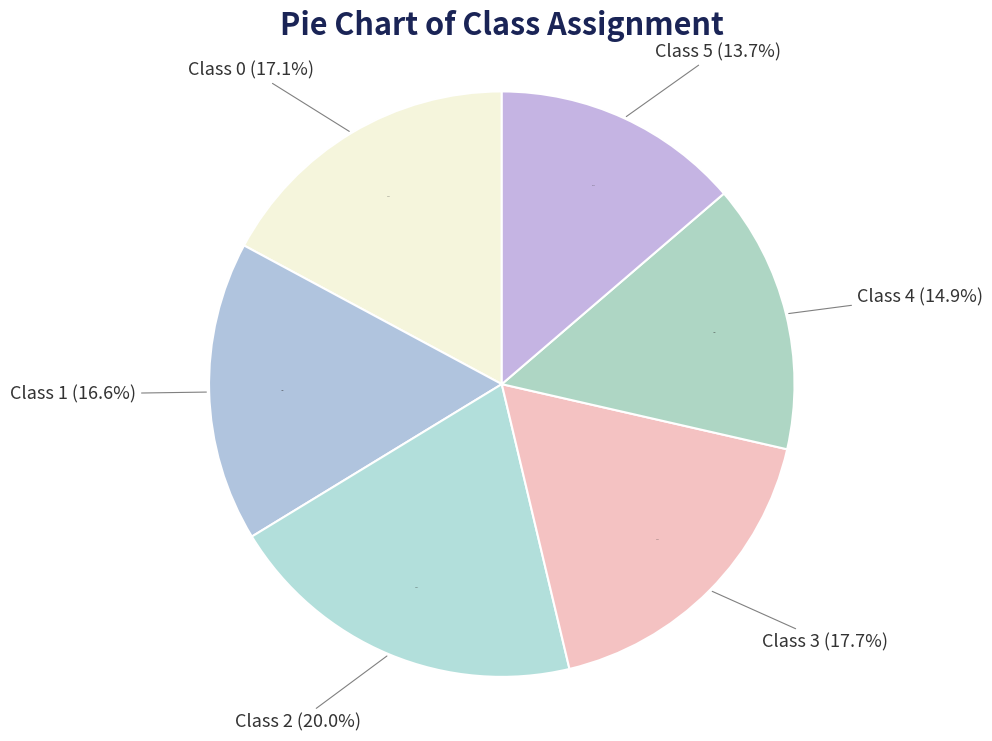

Combined, do Class 0 and Class 1 account for over 50%?

No